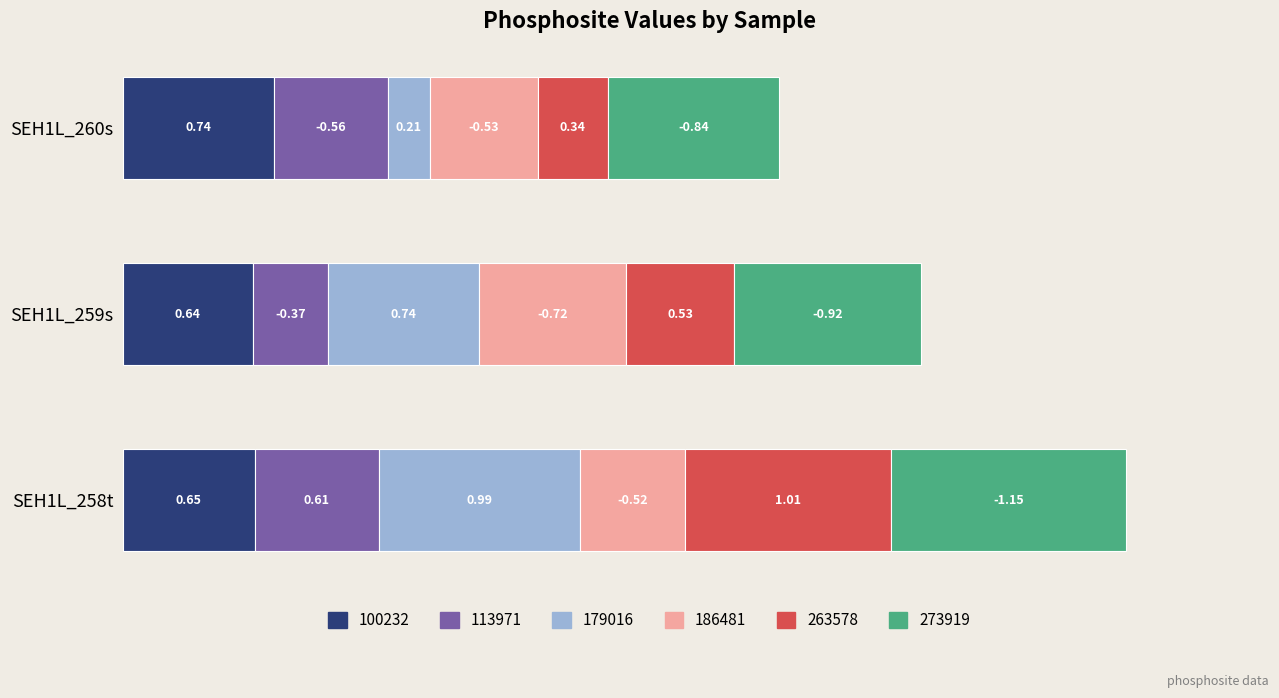

What is the total value across all series at SEH1L_260s?

3.2